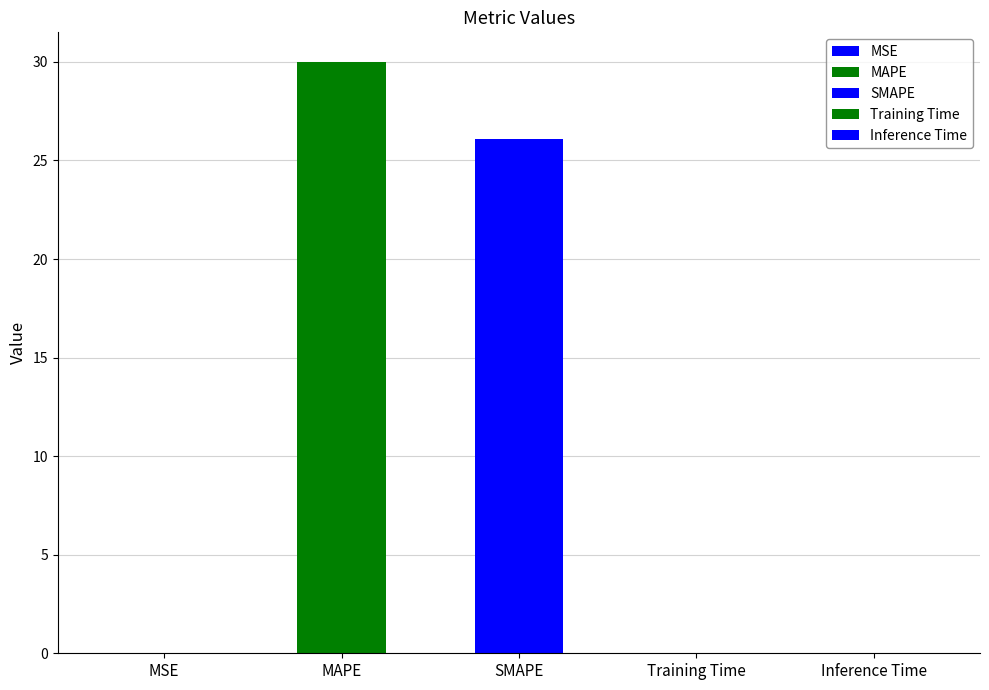

What is the label of the 5th bar from the left?

Inference Time